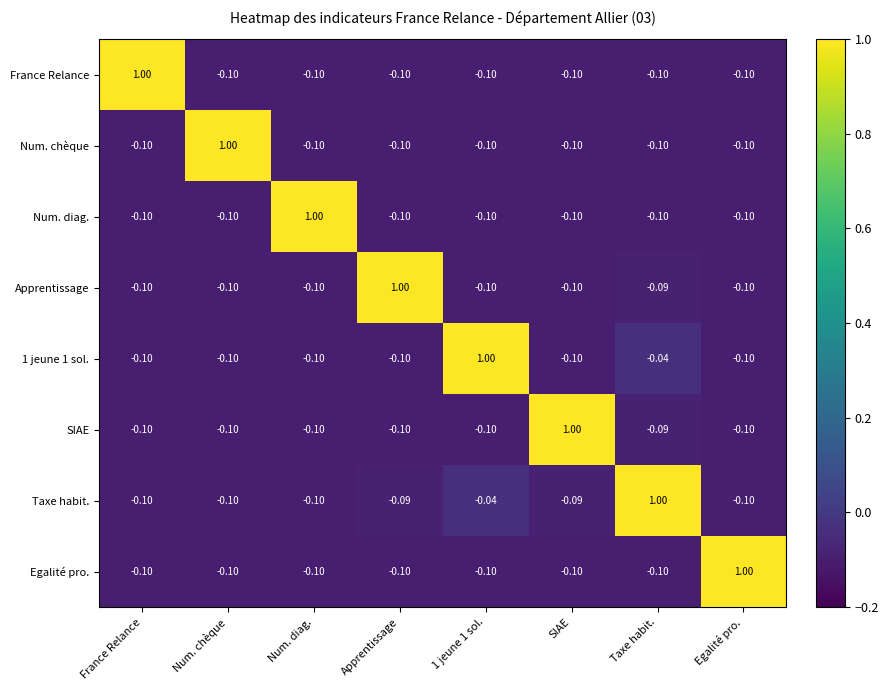

Count the number of categories in the chart.

8